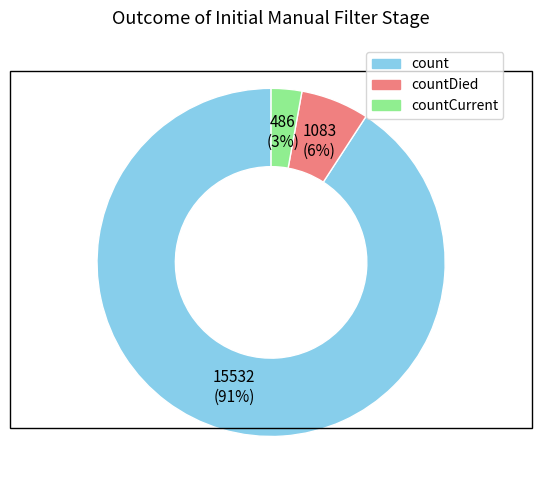

Count the number of slices in the pie.

3